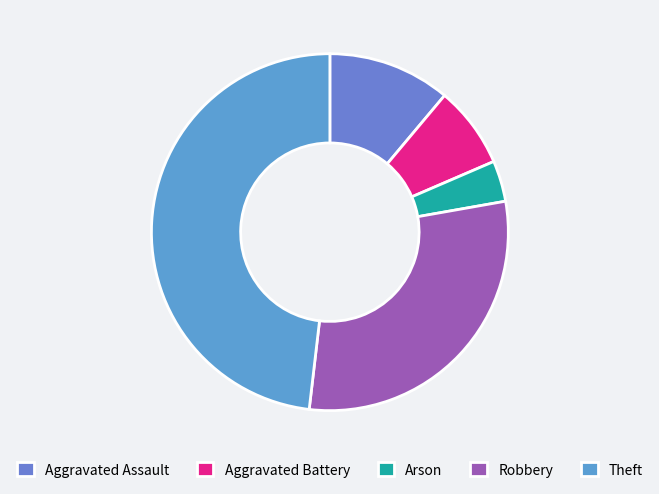

To the nearest percent, what portion does Arson represent?

4%